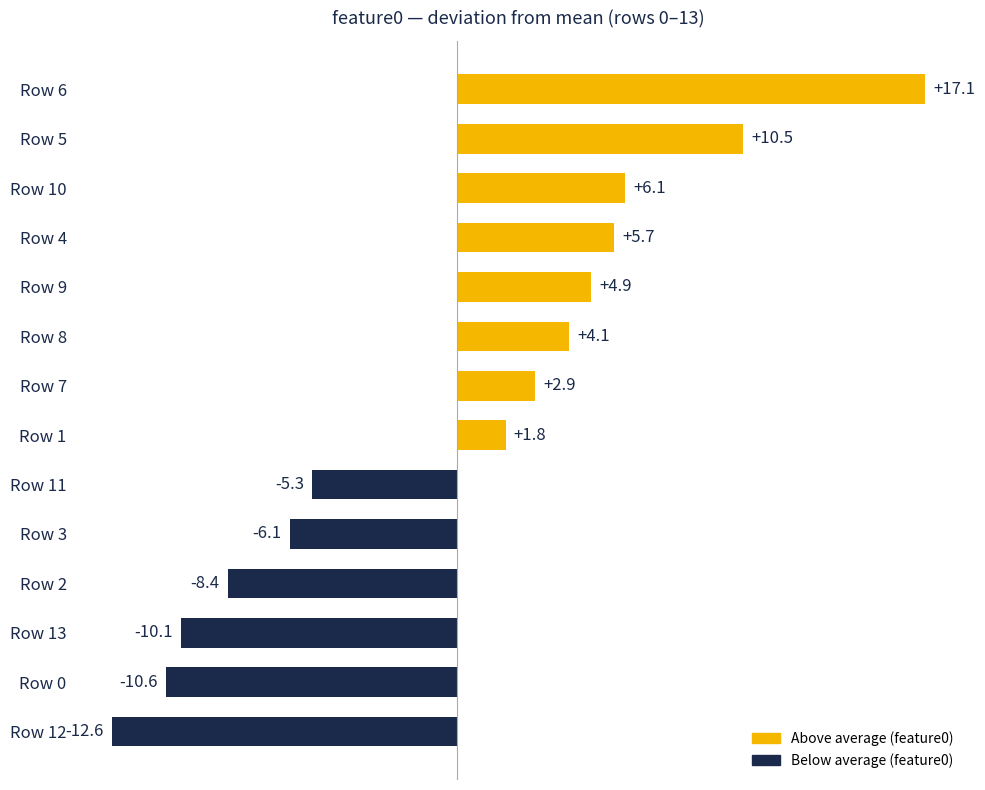

Does the chart contain stacked bars?

No